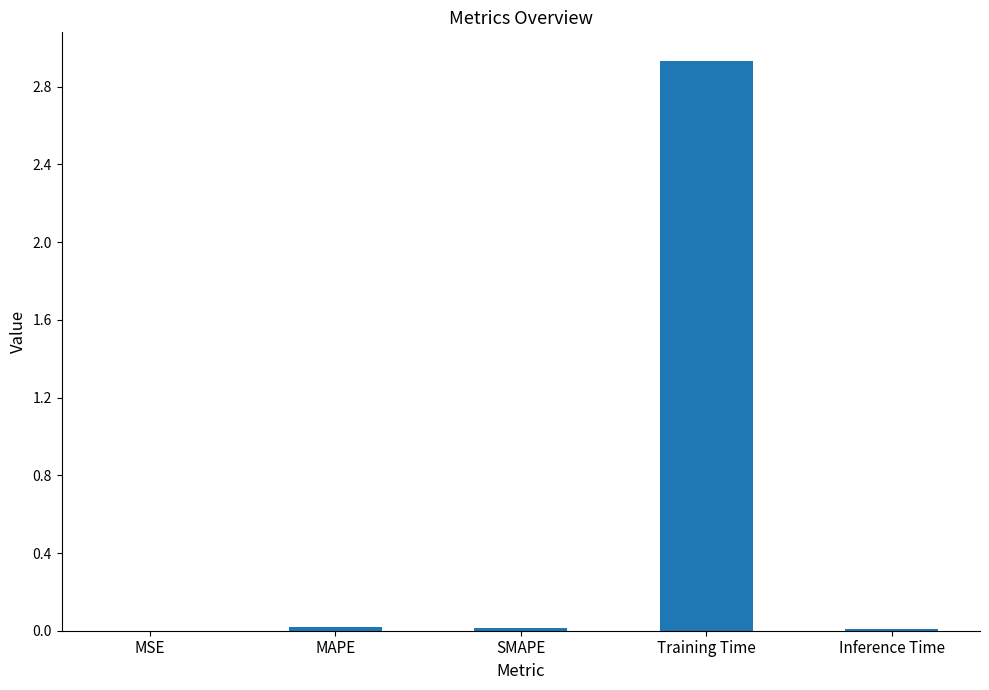

What is the sum of all values?

3.0